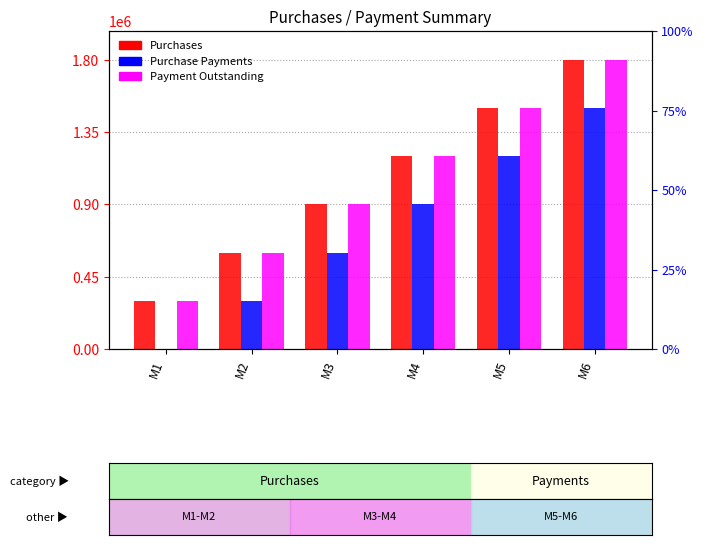

How many positive values does the Purchase Payments series have?

5